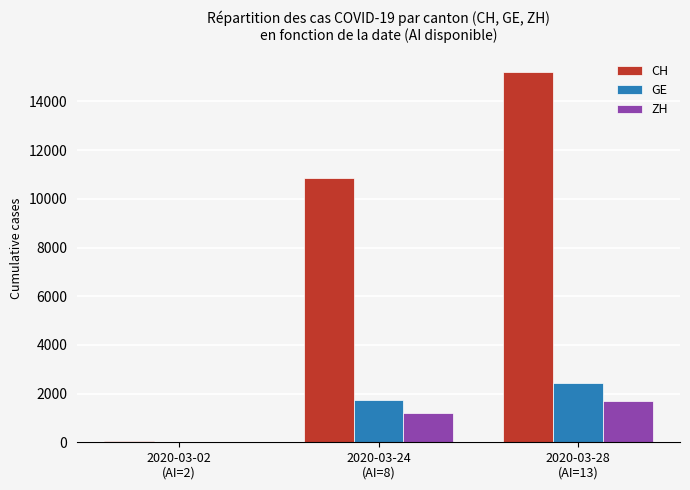

How many distinct data groups are displayed?

3